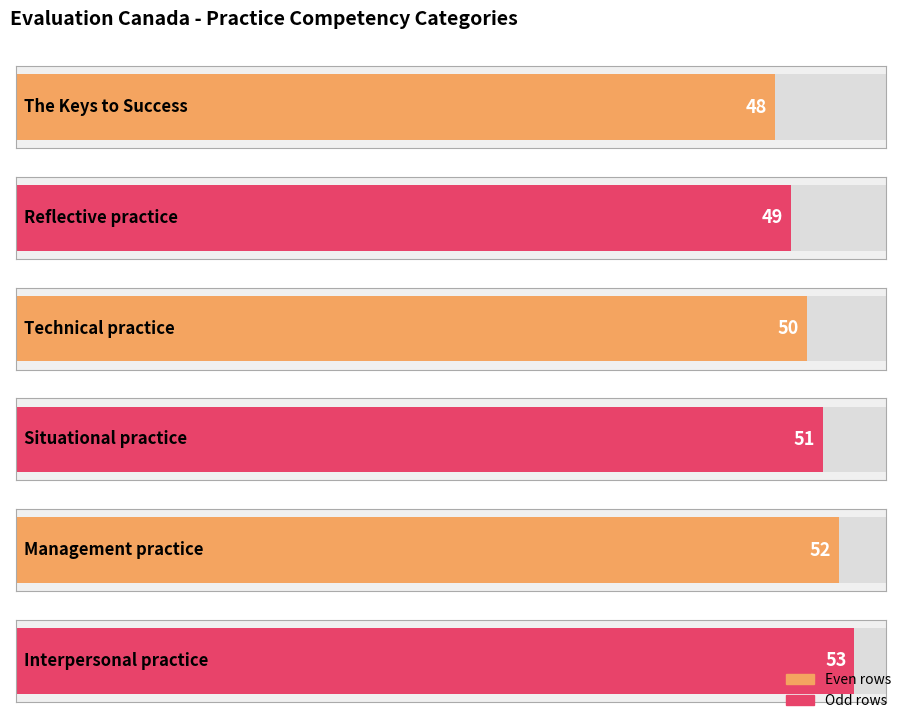

Count the values in the range 49 to 52.

4